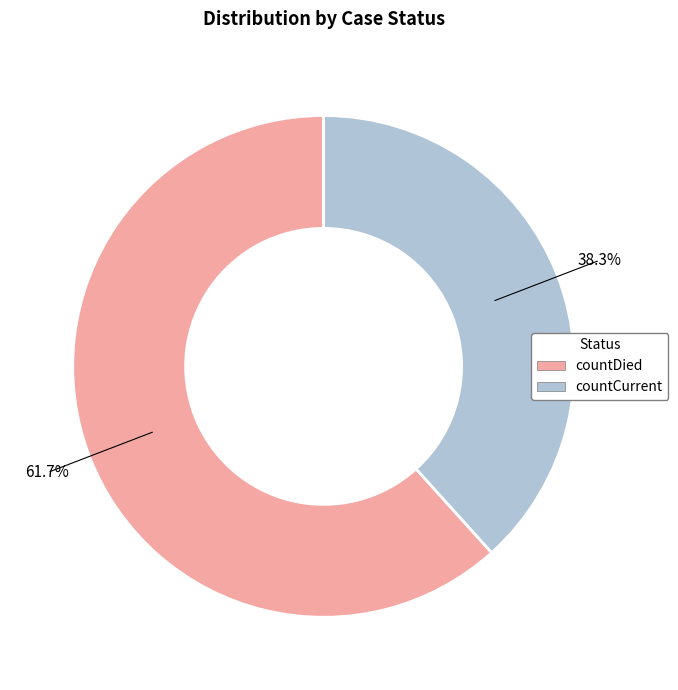

Which category has the smallest portion of the pie?

countCurrent